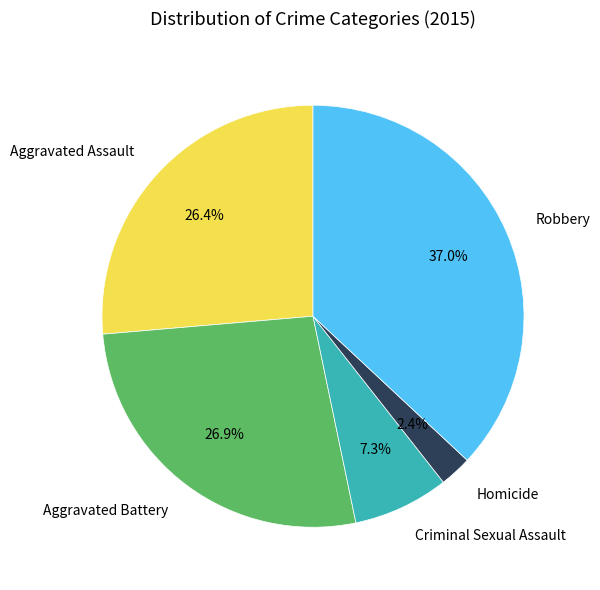

What is the ratio of the value at Criminal Sexual Assault to the value at Aggravated Battery?

0.3